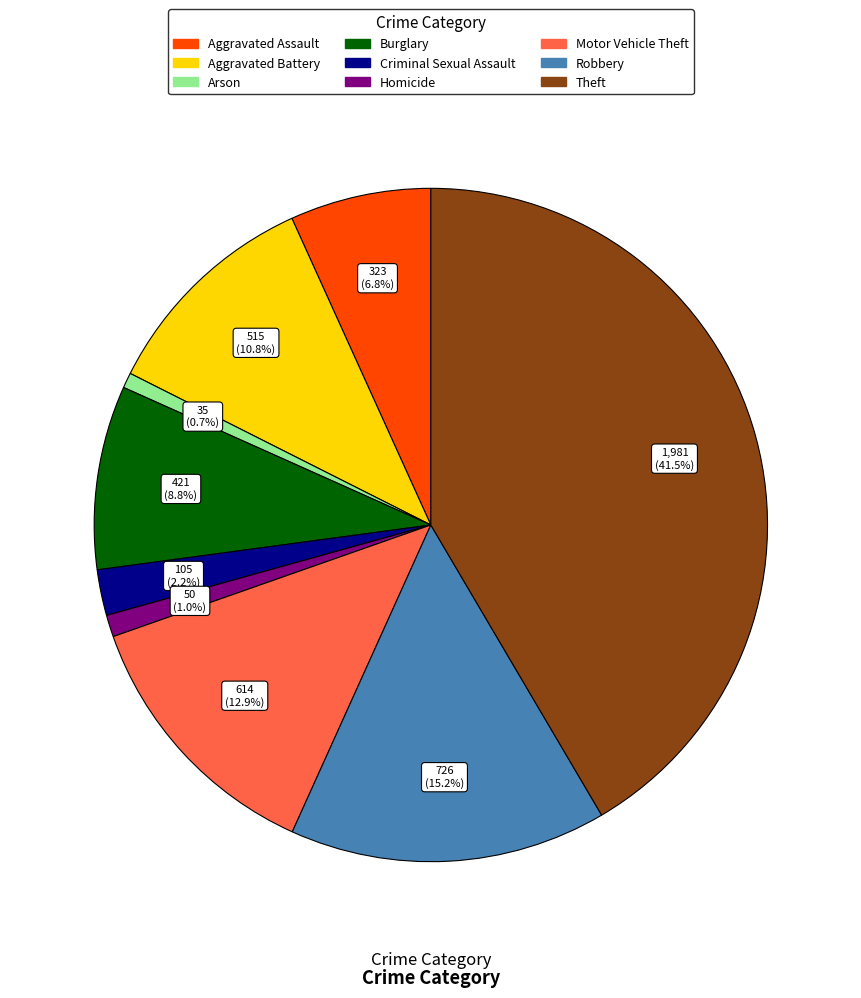

What is the ratio of the value at Criminal Sexual Assault to the value at Motor Vehicle Theft?

0.2